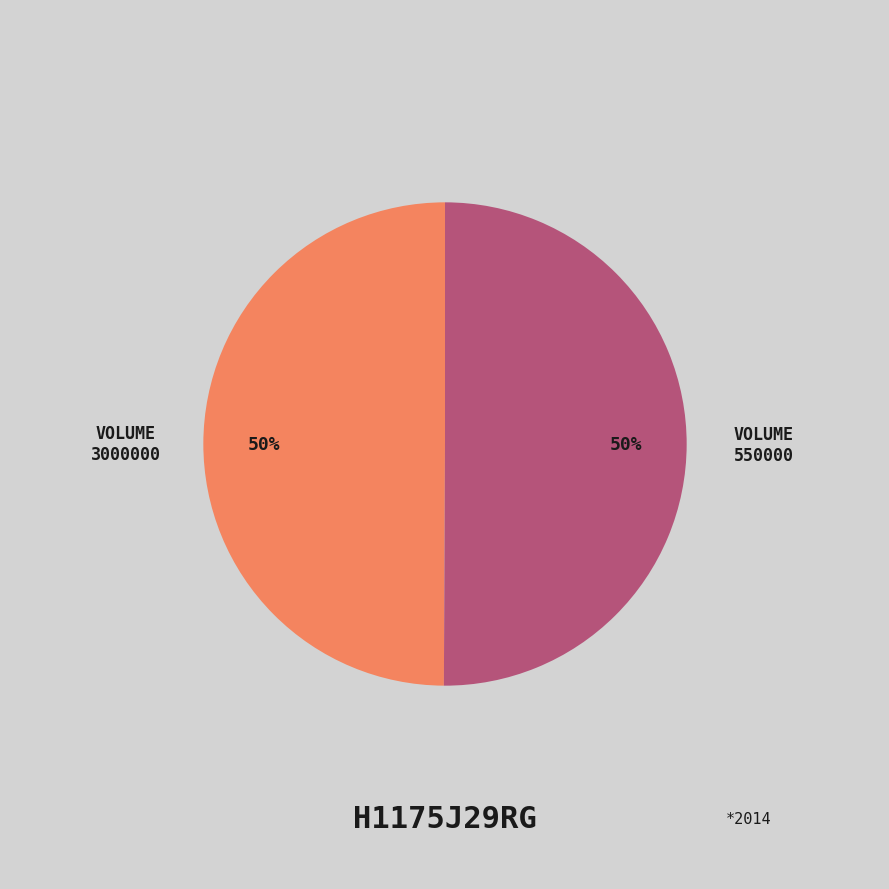

To the nearest percent, what is the average slice percentage?

50%